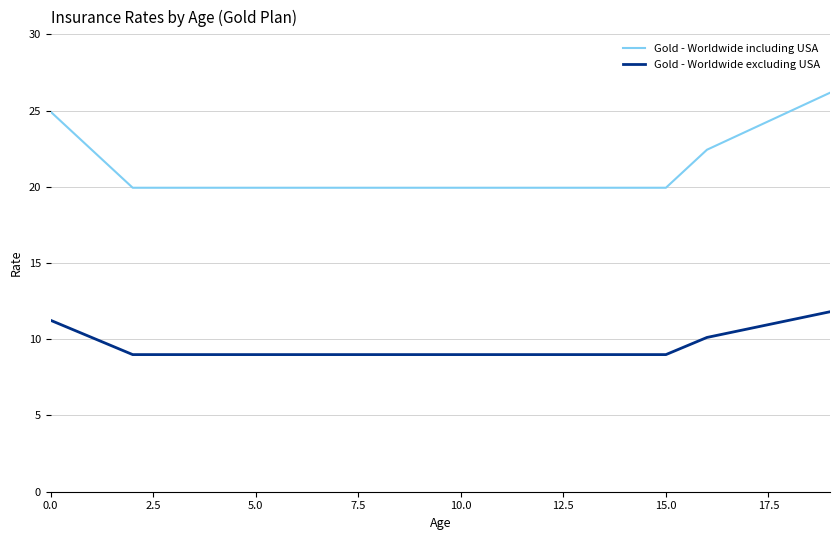

Rank the series by their average value, from highest to lowest.

Gold - Worldwide including USA, Gold - Worldwide excluding USA